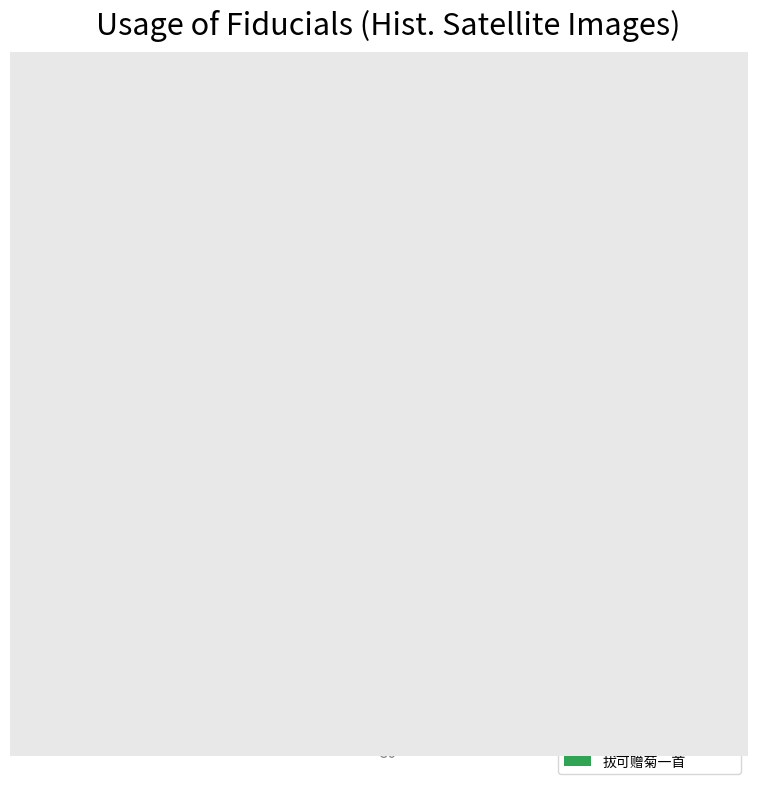

What is the ratio of the value at 拔可赠菊·为我能知菊 to the value at 拔可赠菊一首?

0.4